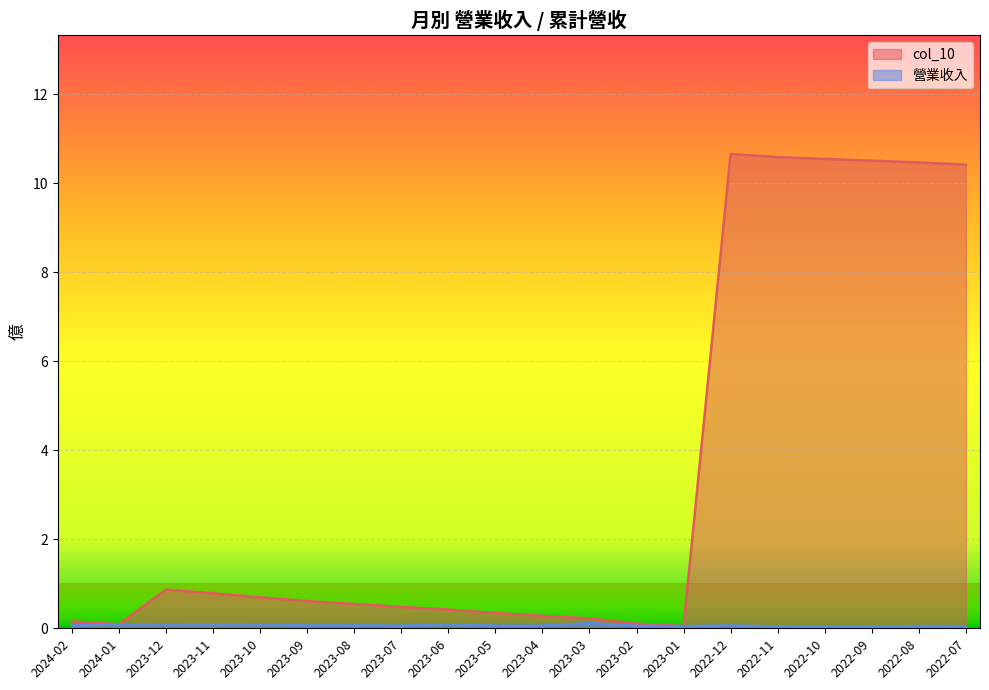

How many 營業收入 values are between 0 and 1?

20